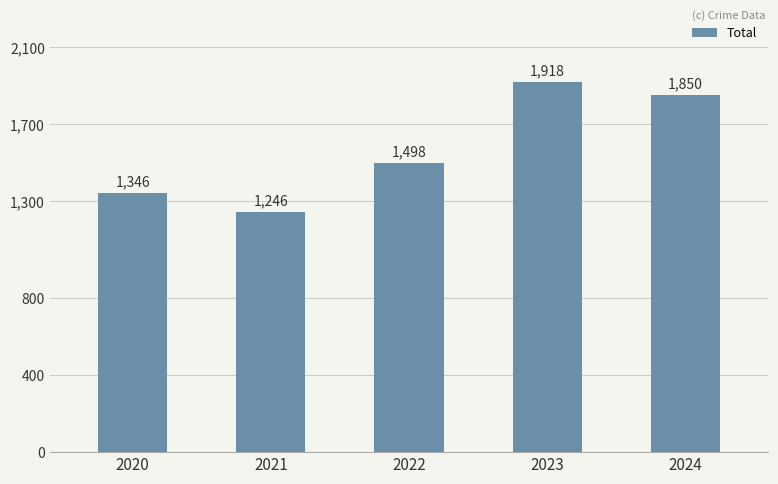

Rank the categories by value from lowest to highest.

2021, 2020, 2022, 2024, 2023